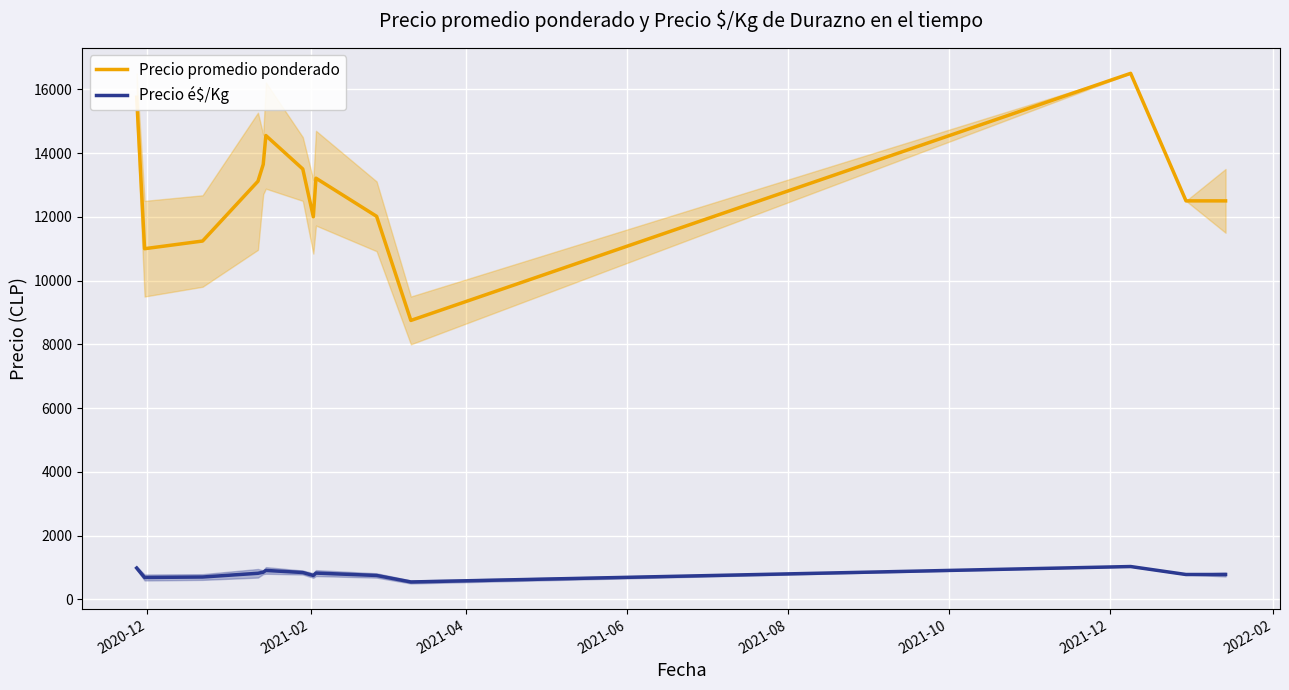

True or false: Precio é$/Kg and Precio promedio ponderado intersect in this chart.

False